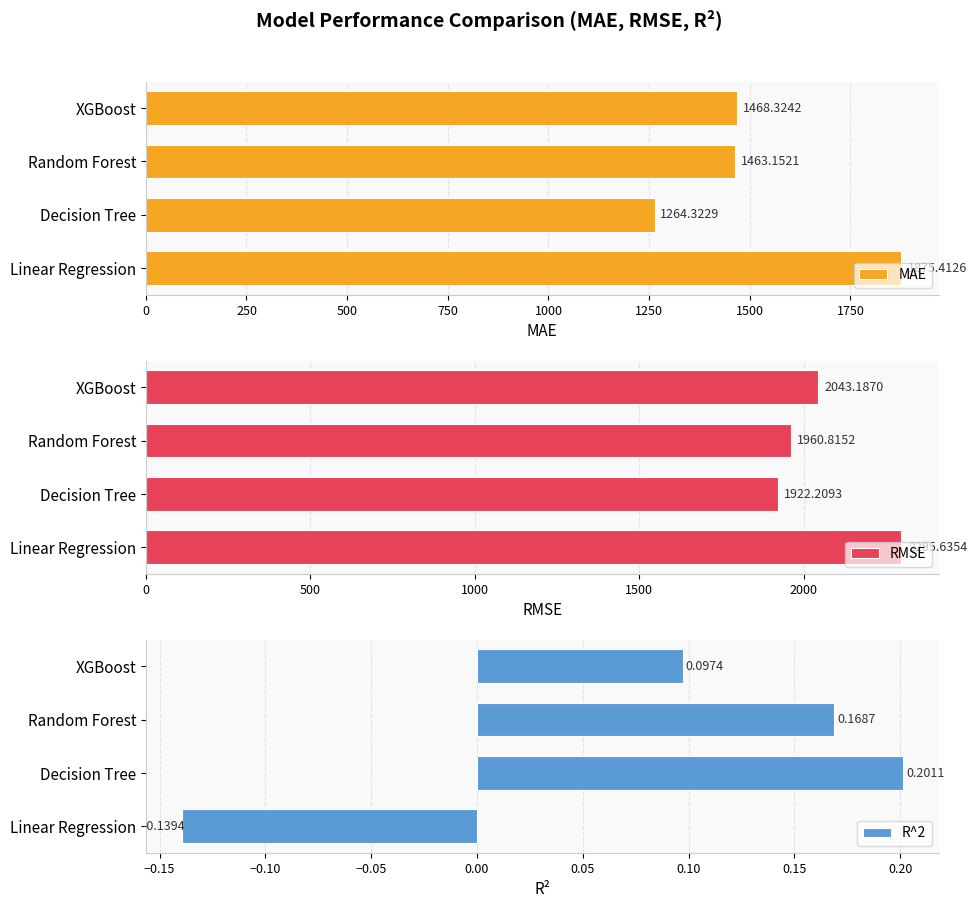

Reading left to right, list all the values displayed in this chart.

MAE: 1875.4	1264.3	1463.2	1468.3
RMSE: 2295.6	1922.2	1960.8	2043.2
R^2: -0.1	0.2	0.2	0.1